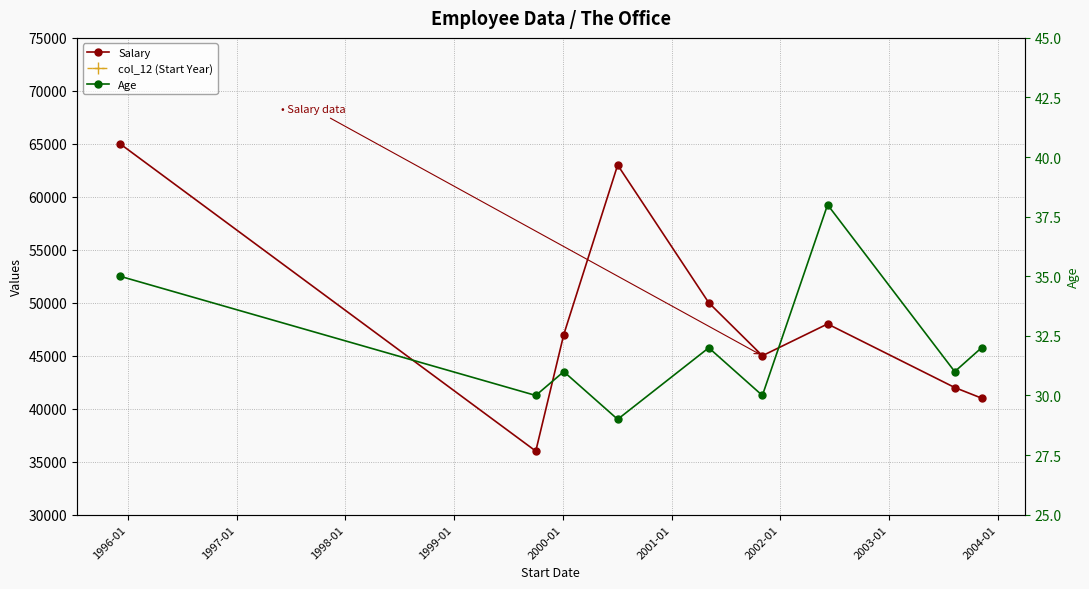

True or false: col_12 (Start Year) and Salary cross at least once.

False